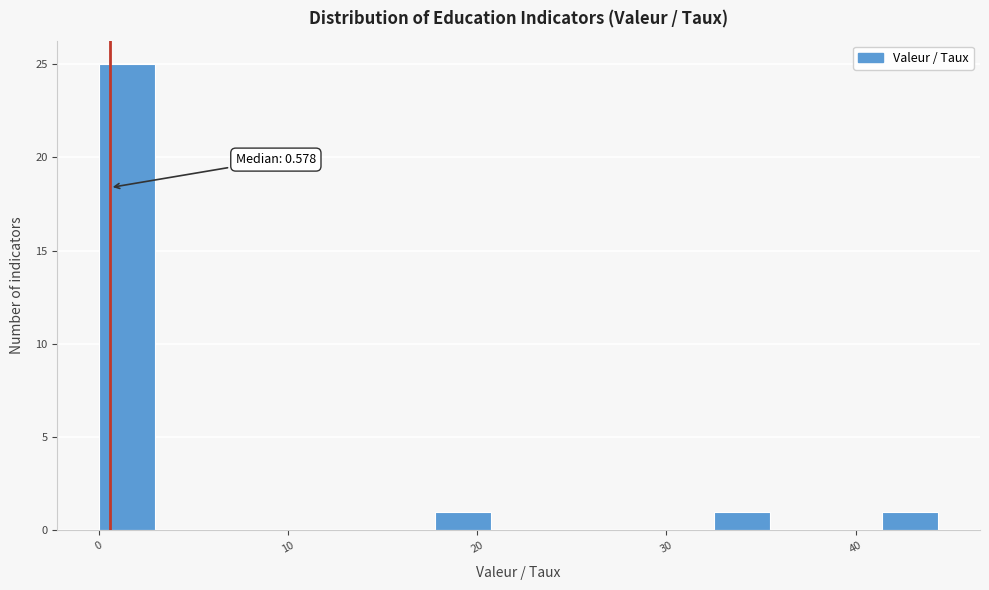

Read against the x-axis, roughly where is the centre of the tallest bar?

1